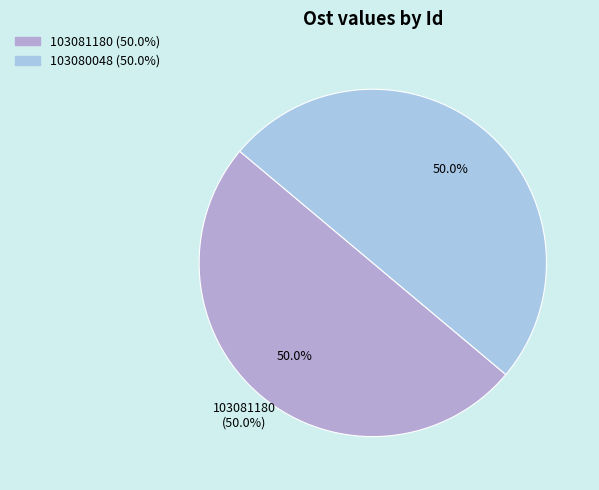

Does 103080048 represent more than half of the total?

No